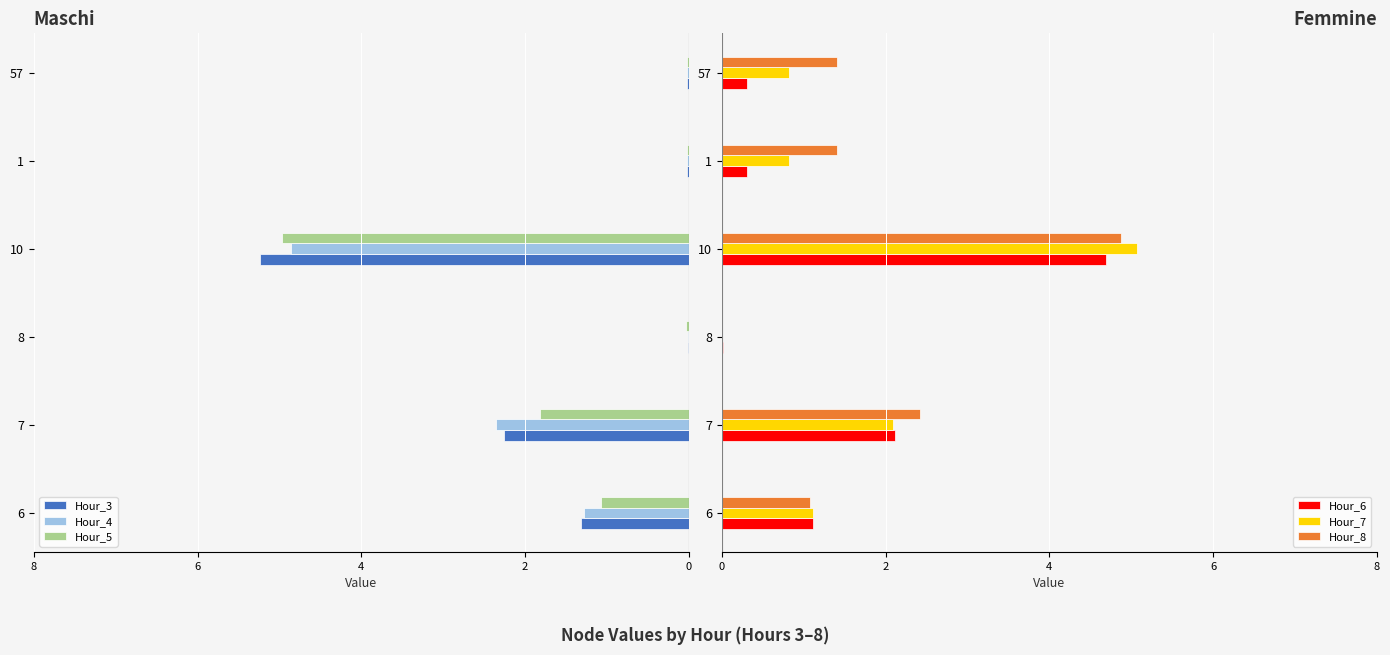

How many series are shown in this chart?

6